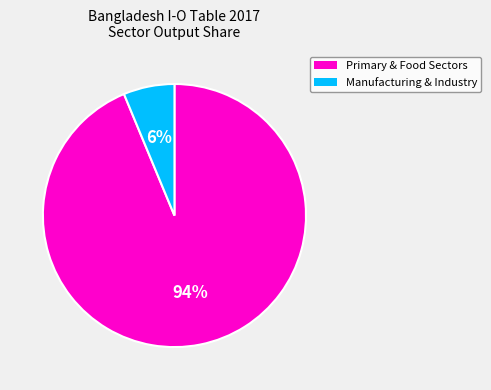

To the nearest percent, what is the average slice percentage?

50%